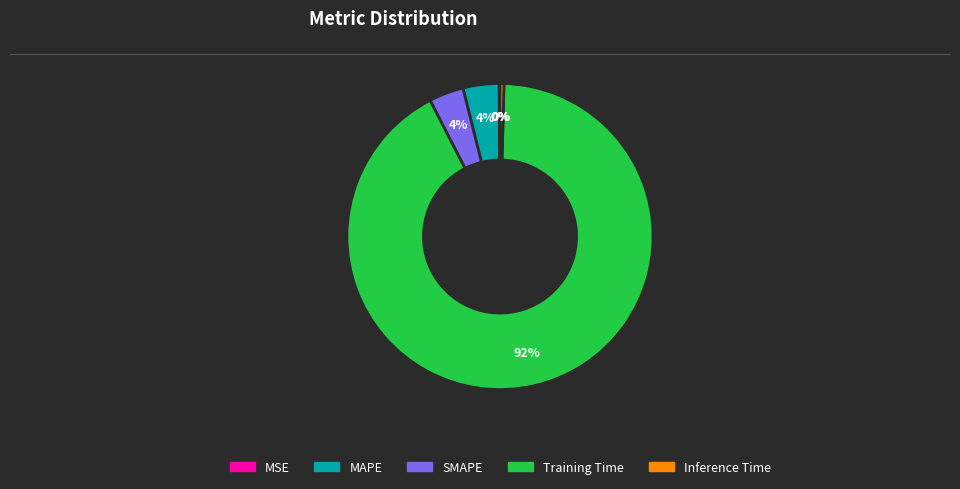

True or false: Inference Time accounts for 0% of the total.

True